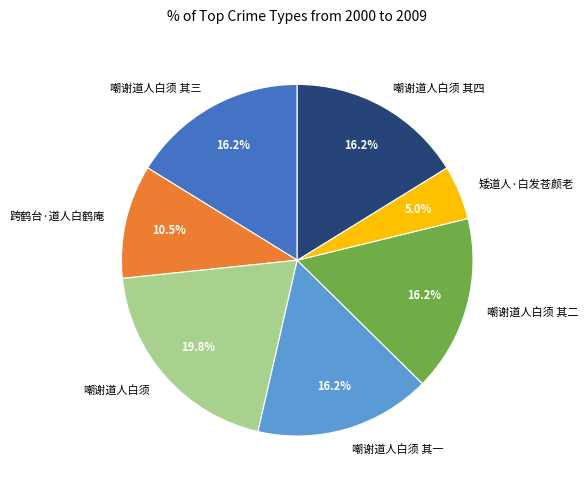

Which category has the smallest portion of the pie?

矮道人·白发苍颜老